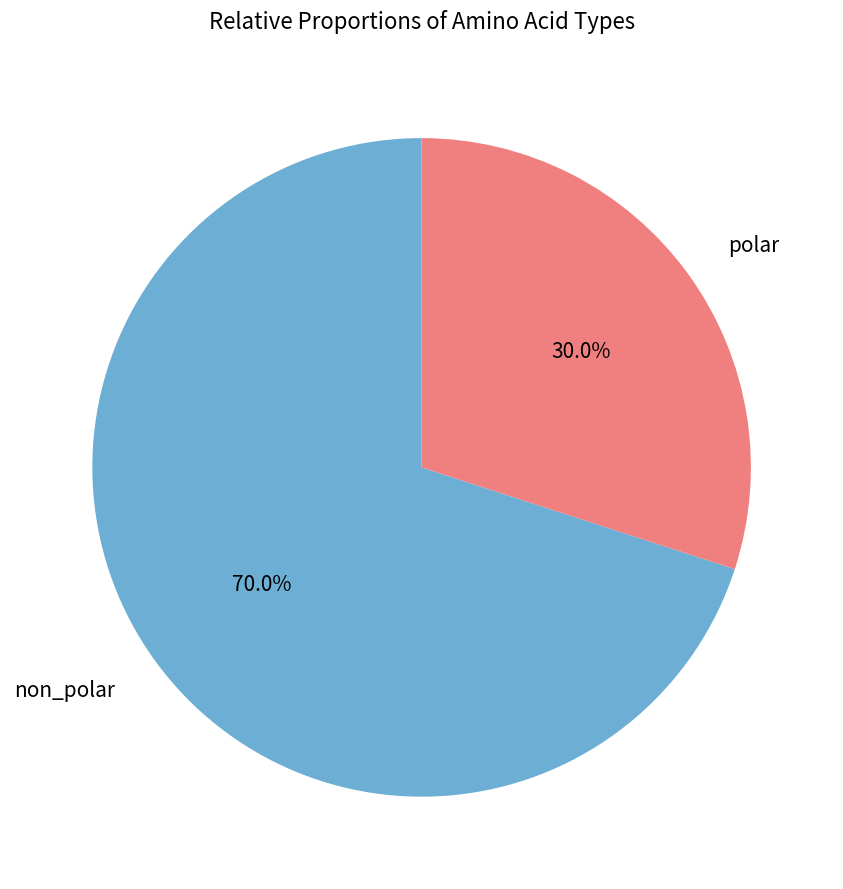

Is there a majority slice in this chart?

Yes